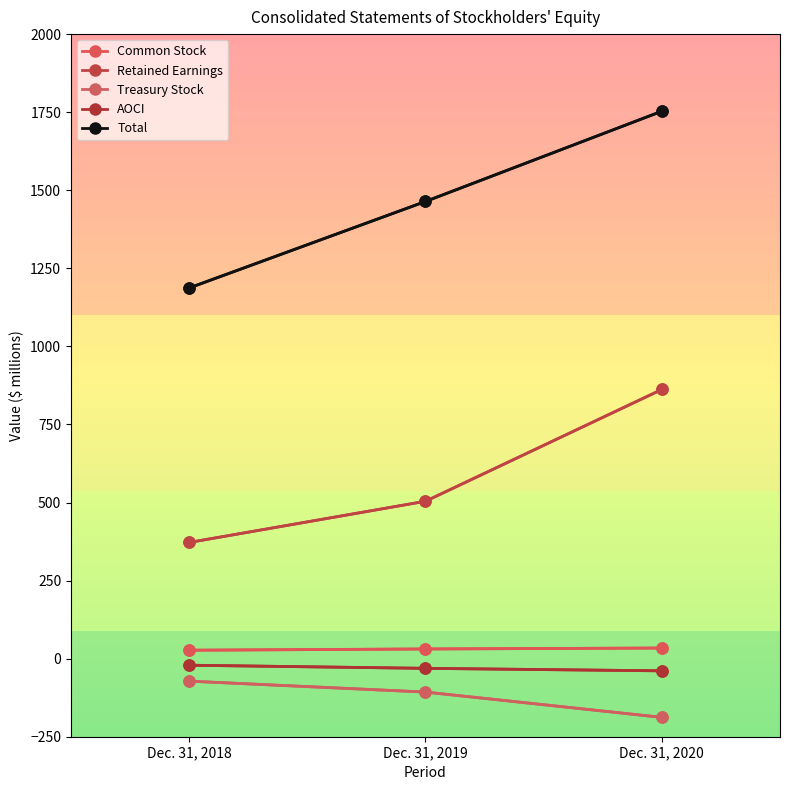

Which series changed the most between Dec. 31, 2019 and Dec. 31, 2020?

Retained Earnings